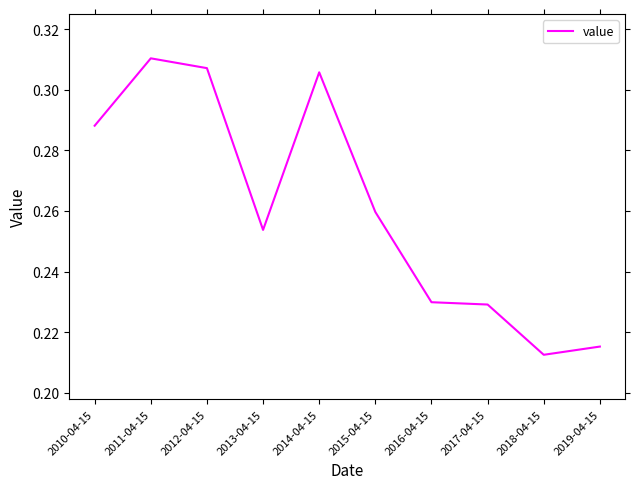

True or false: the data shows 0.5 at 2010-04-15.

False